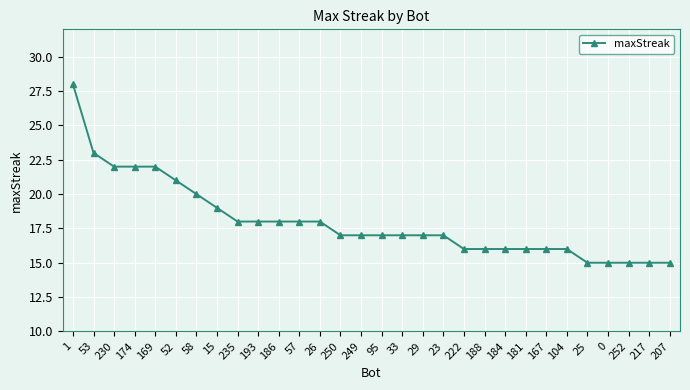

What is the smallest value displayed?

15